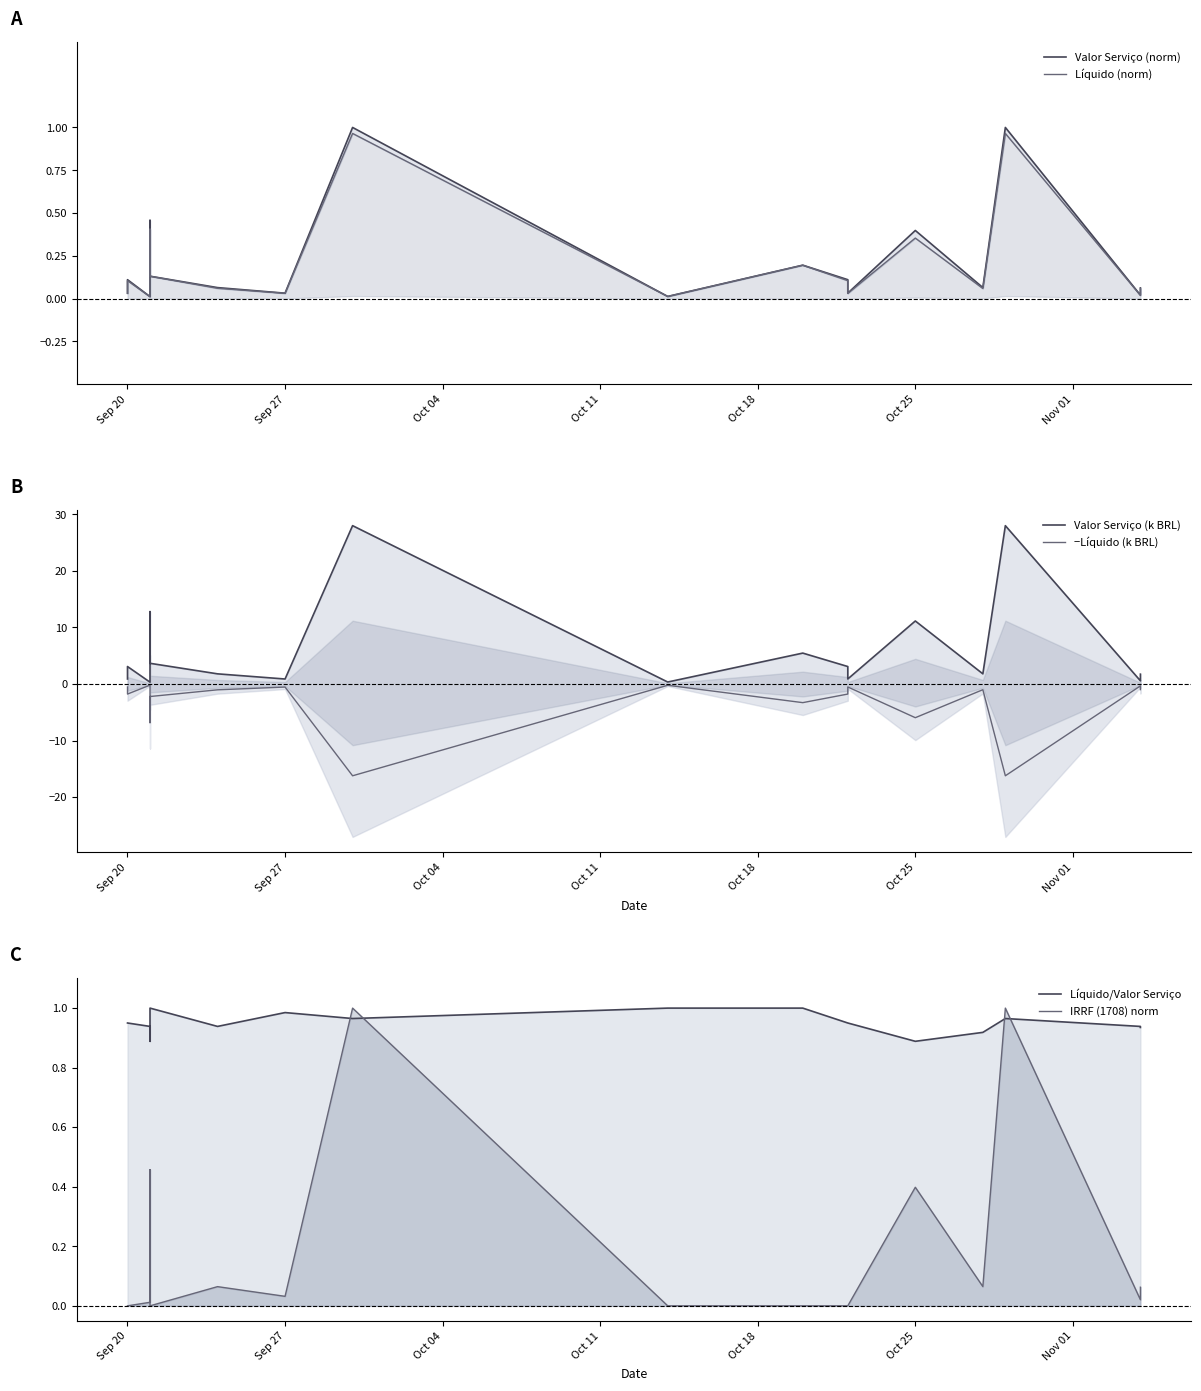

Between Oct 25 and Oct 11, which is larger?

Oct 11